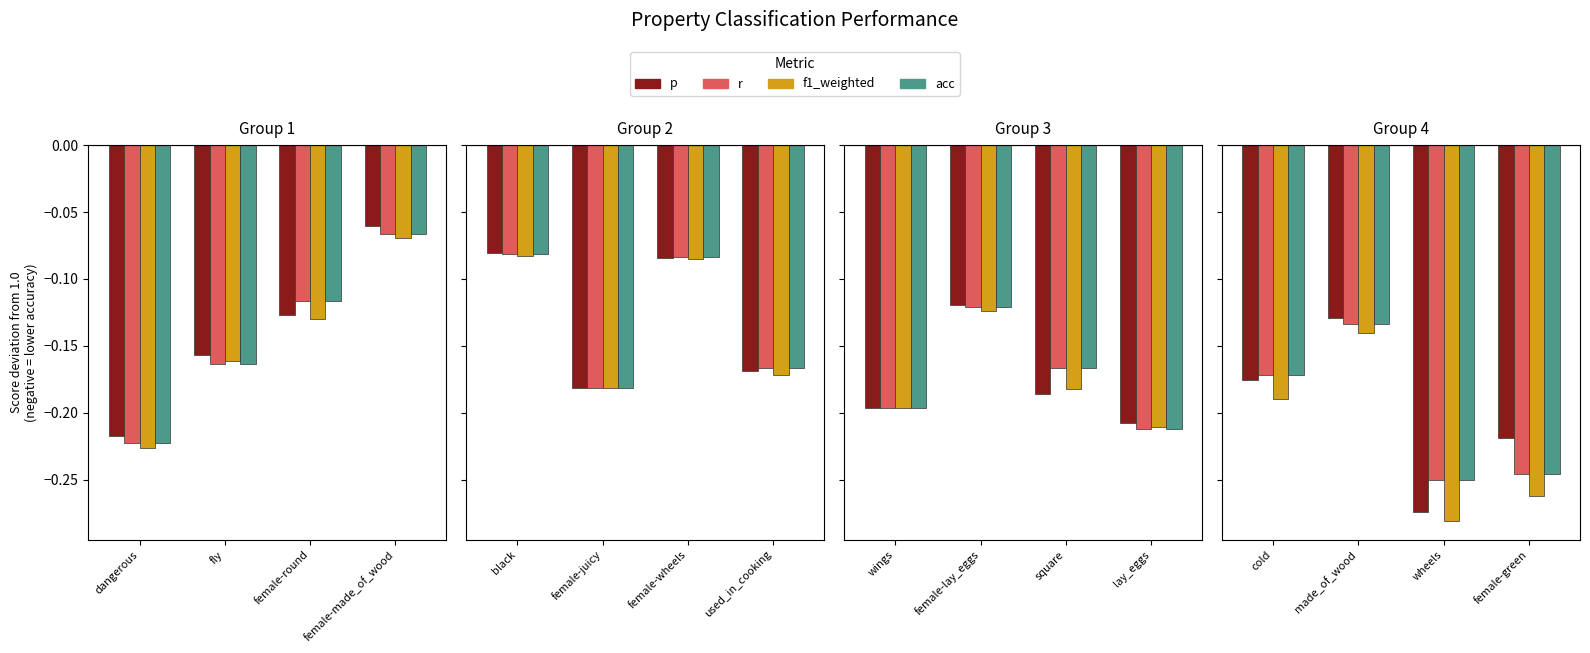

What is the value of the f1_weighted bar at the 2nd from the left?

-0.1